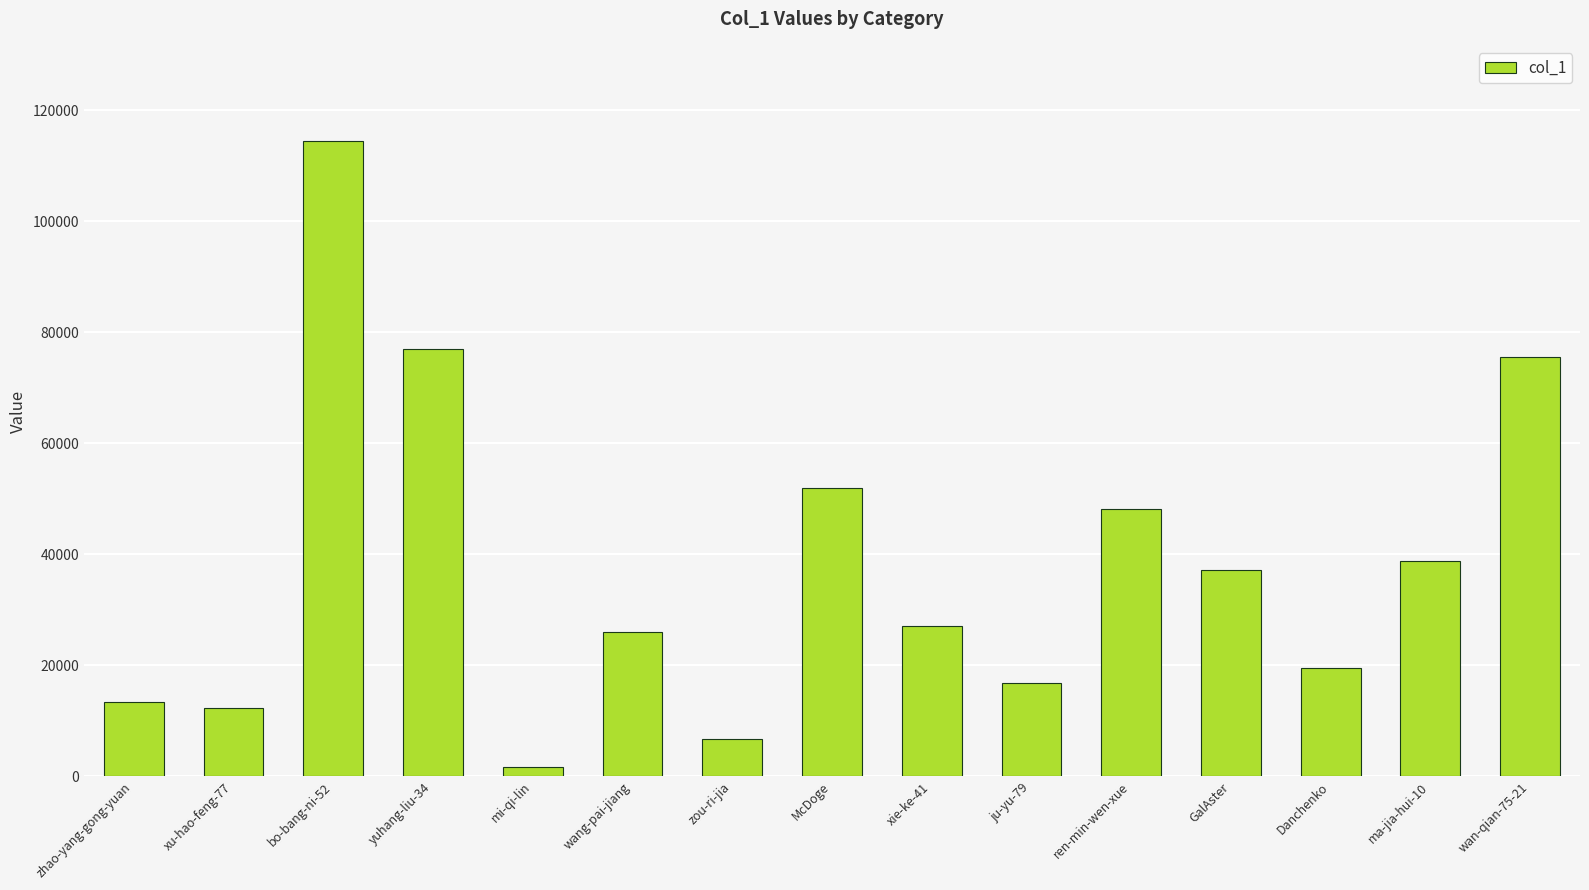

True or false: the data shows 114420 at bo-bang-ni-52.

True